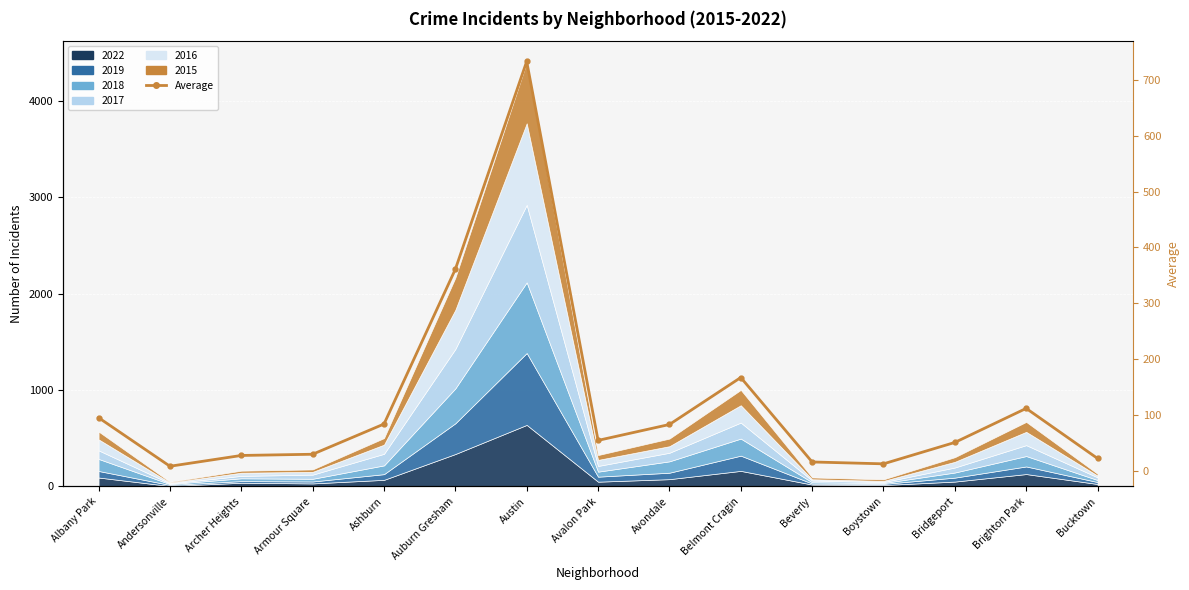

Which has a higher value, Belmont Cragin or Albany Park?

Belmont Cragin